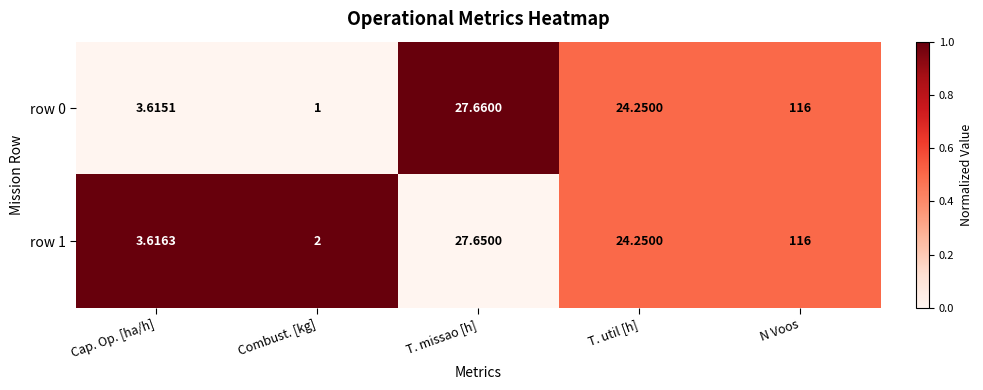

Where does the row 1 series first go above 24?

T. missao [h]